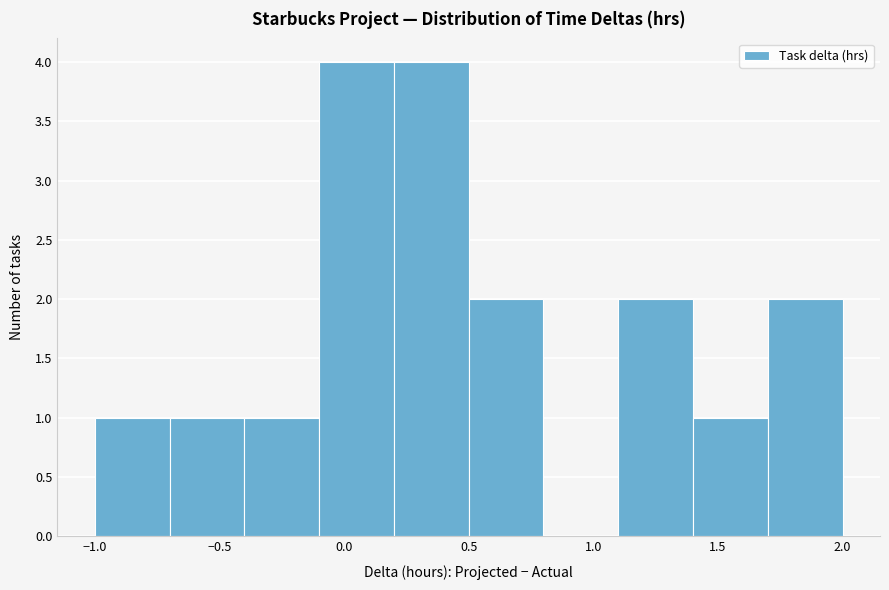

Reading left to right, transcribe this chart: for each bar, give the range it covers on the x-axis and its height. The values are not printed on the chart, so give them approximately, as read against the axis.

-1.0 to -0.7: 1
-0.7 to -0.4: 1
-0.4 to -0.1: 1
-0.1 to 0.2: 4
0.2 to 0.5: 4
0.5 to 0.8: 2
0.8 to 1.1: 0
1.1 to 1.4: 2
1.4 to 1.7: 1
1.7 to 2.0: 2